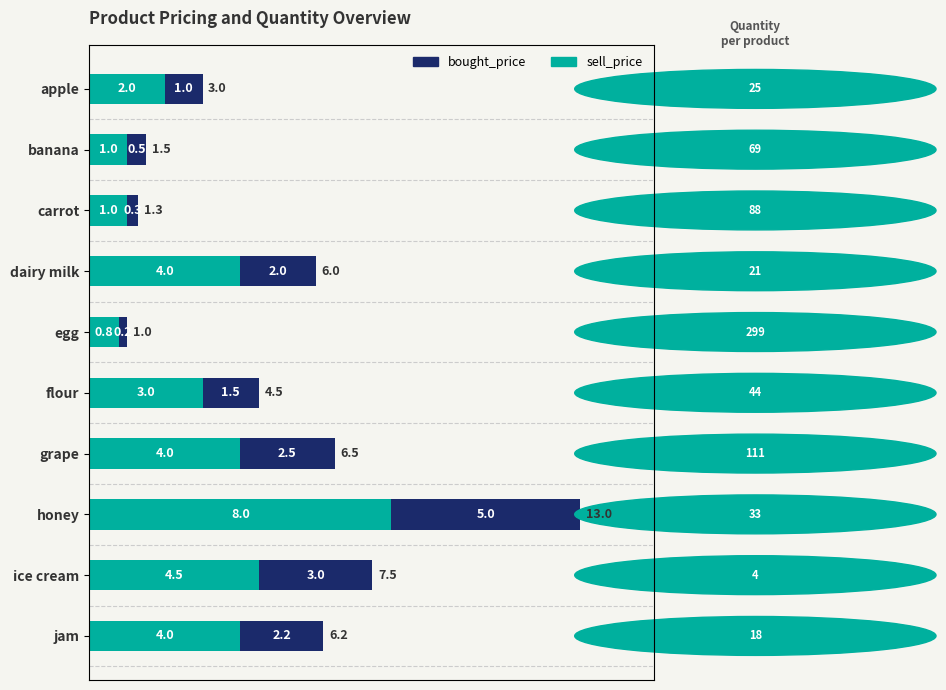

Rank the series by their maximum value, from highest to lowest.

sell_price, bought_price